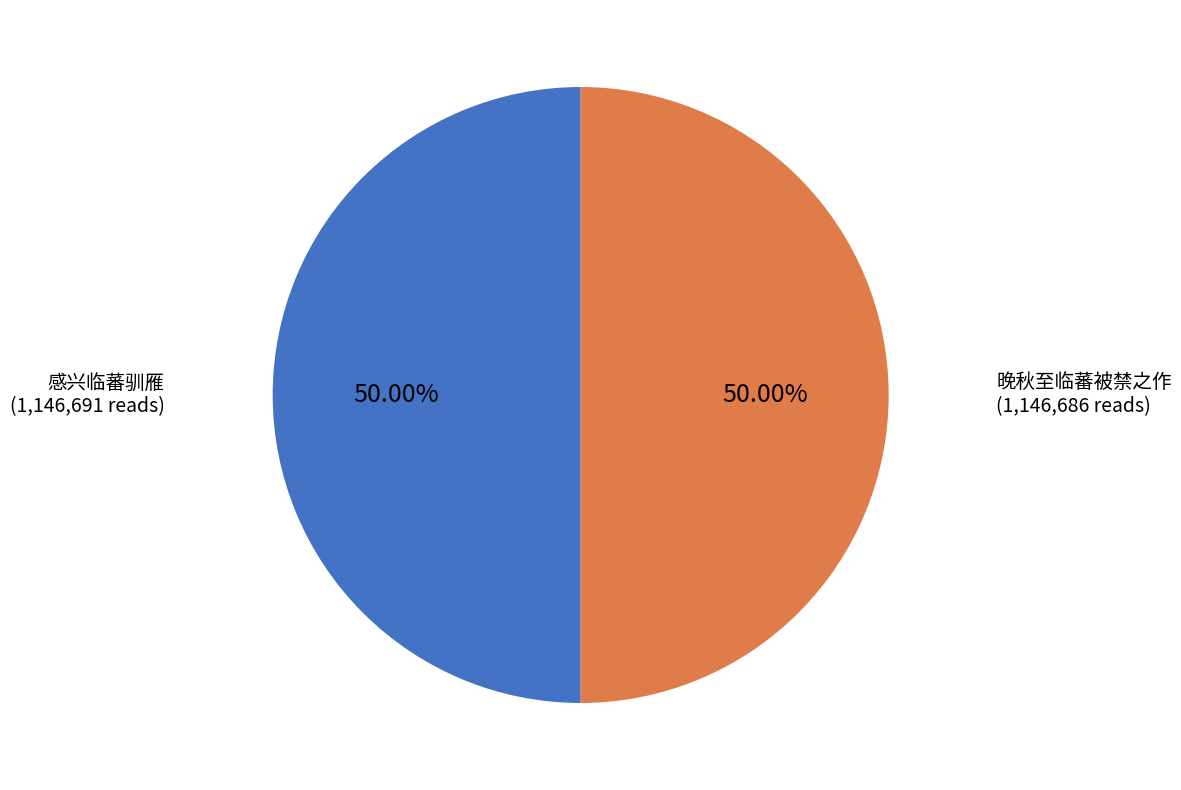

Count the number of slices in the pie.

2